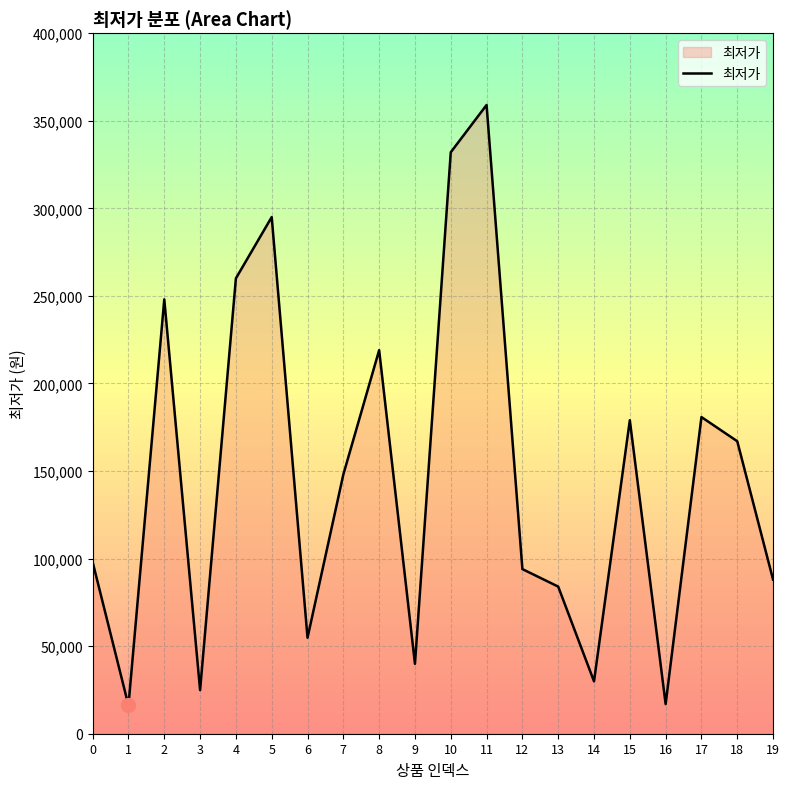

What is the change in value from 10 to 17?

-151200